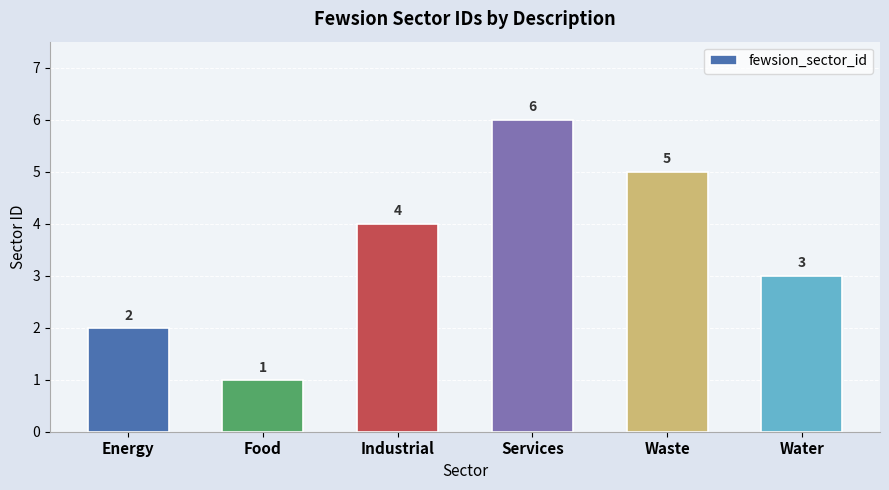

Between Waste and Services, which is larger?

Services